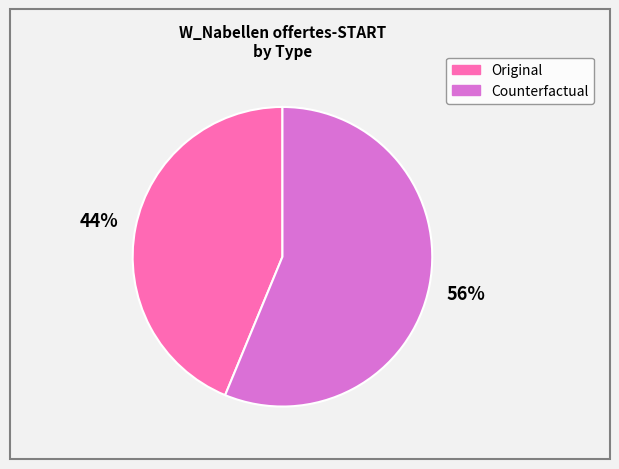

How many segments does this pie chart have?

2